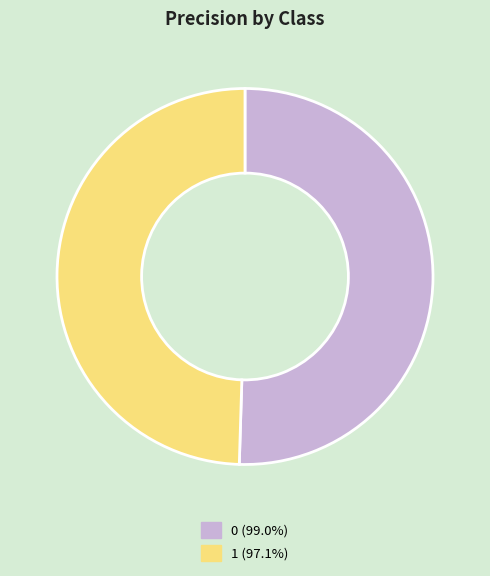

How many slices are in this pie chart?

2